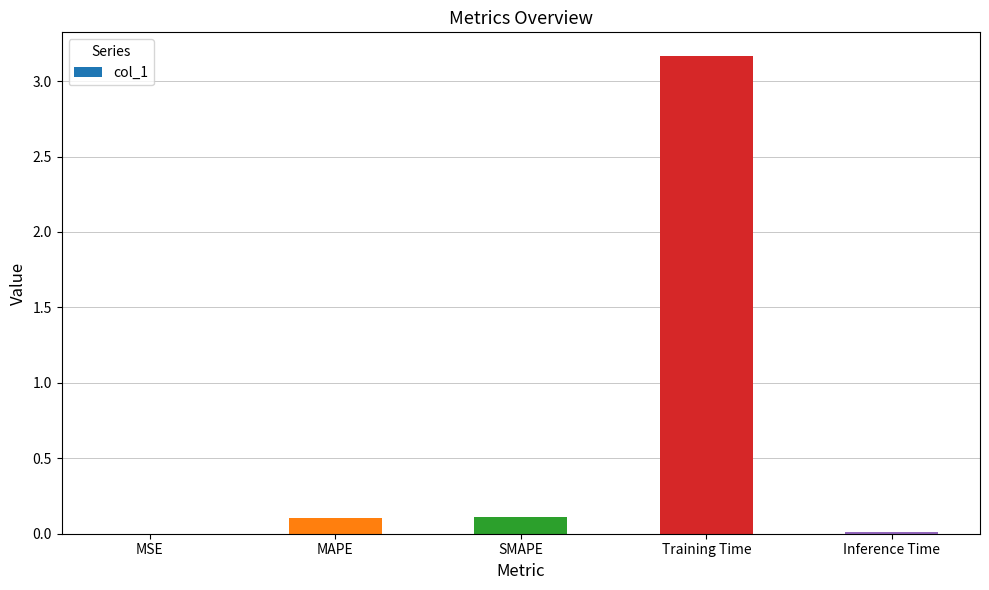

What is the sum of the values at MAPE and Training Time?

3.3